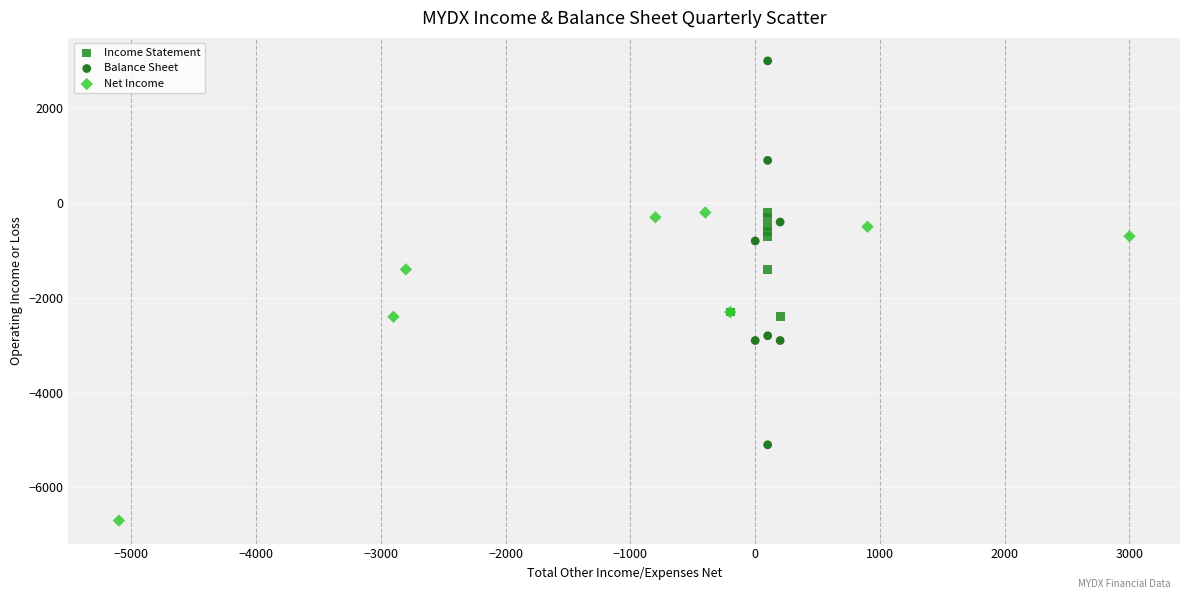

Which series reaches the minimum Y coordinate?

Net Income